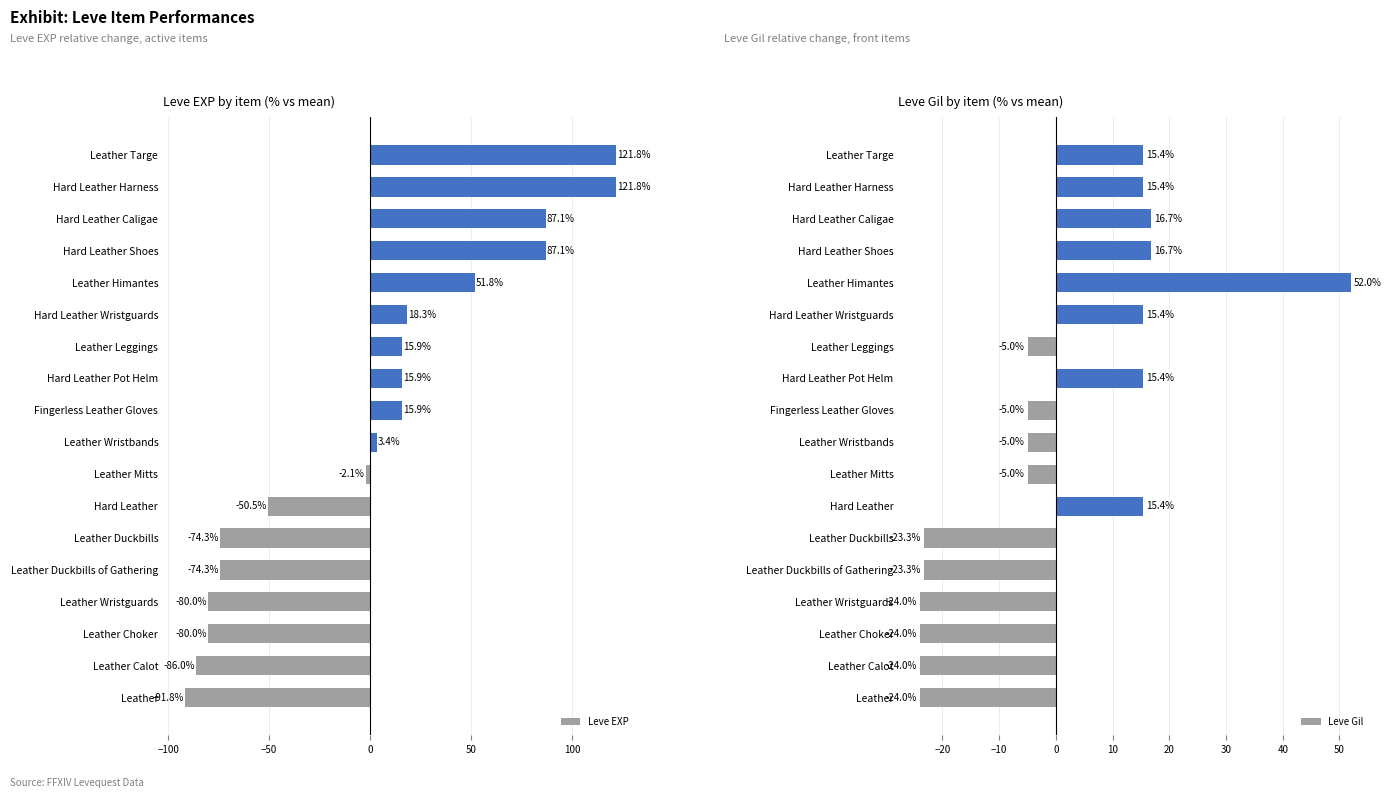

What is the maximum value for Leve EXP?

121.8